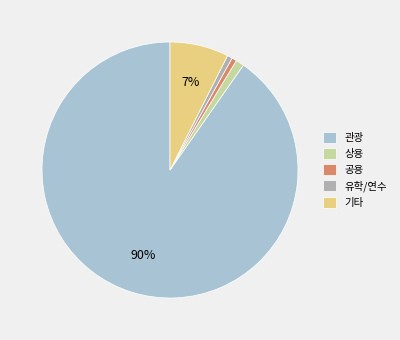

Between 상용 and 관광, which is larger?

관광